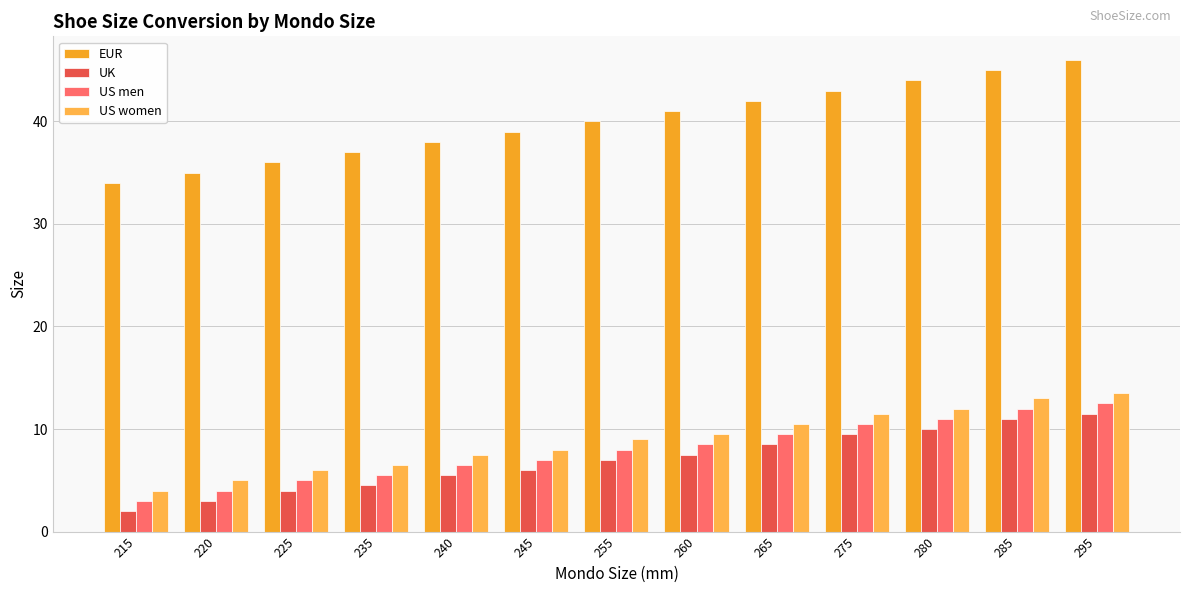

Which series has the largest total across all categories?

EUR